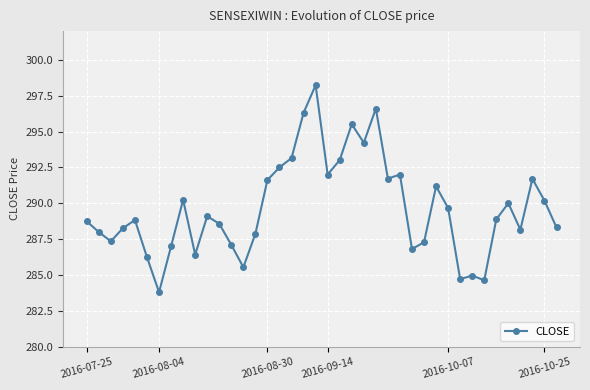

How many categories are shown in the chart?

40